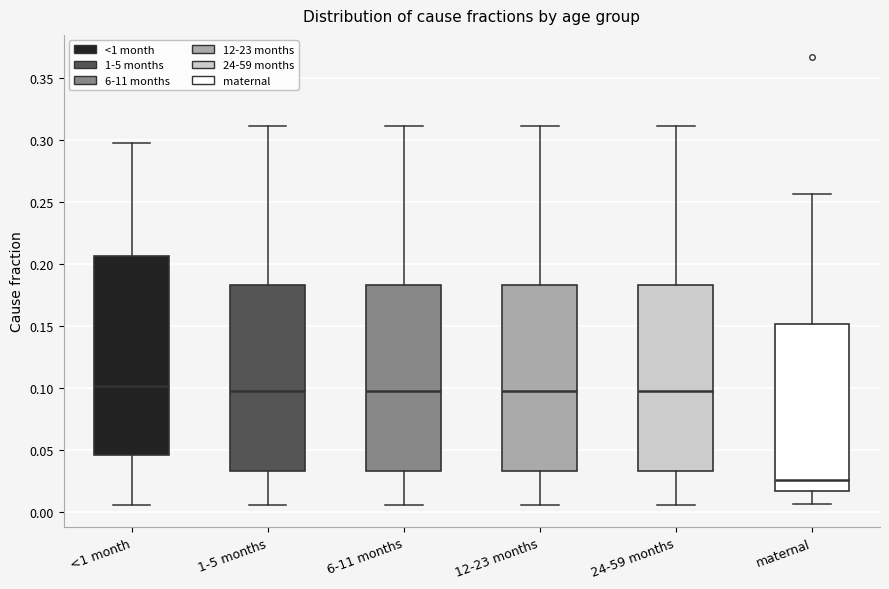

Comparing the boxes themselves (not the whiskers), which one is the tallest?

<1 month